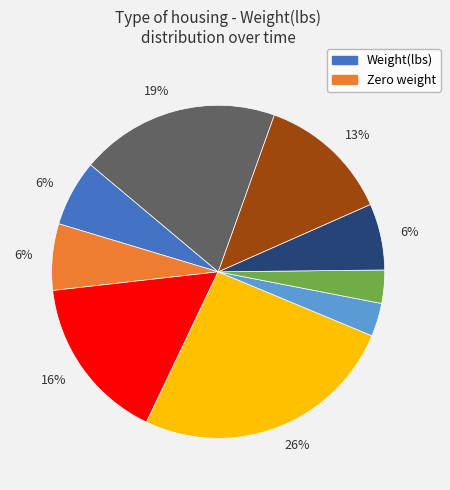

To the nearest percent, what is the difference between the largest and smallest slice percentages?

23%